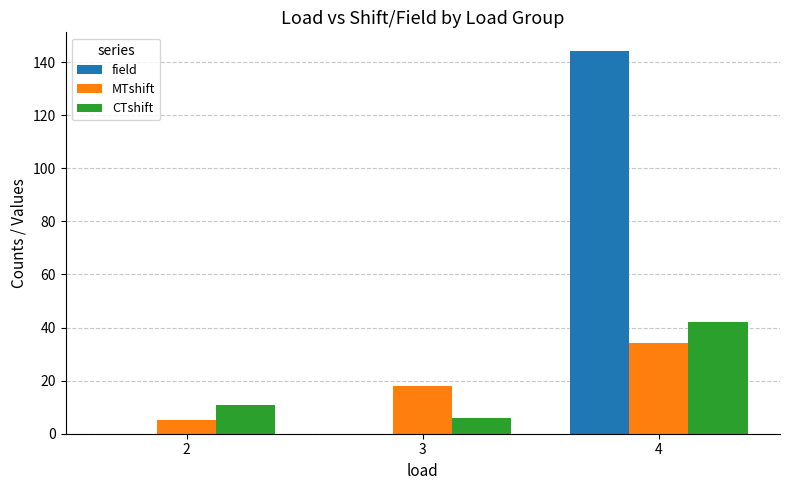

Is it true that field equals 254 at 4?

False